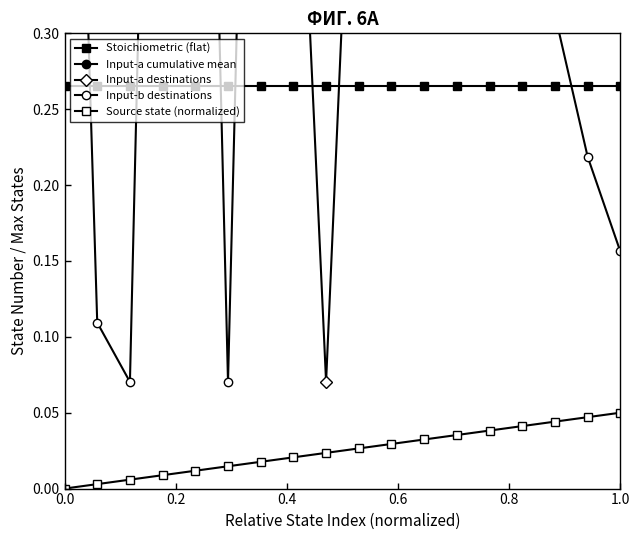

True or false: Stoichiometric (flat) has more than 2 interior local peaks.

False